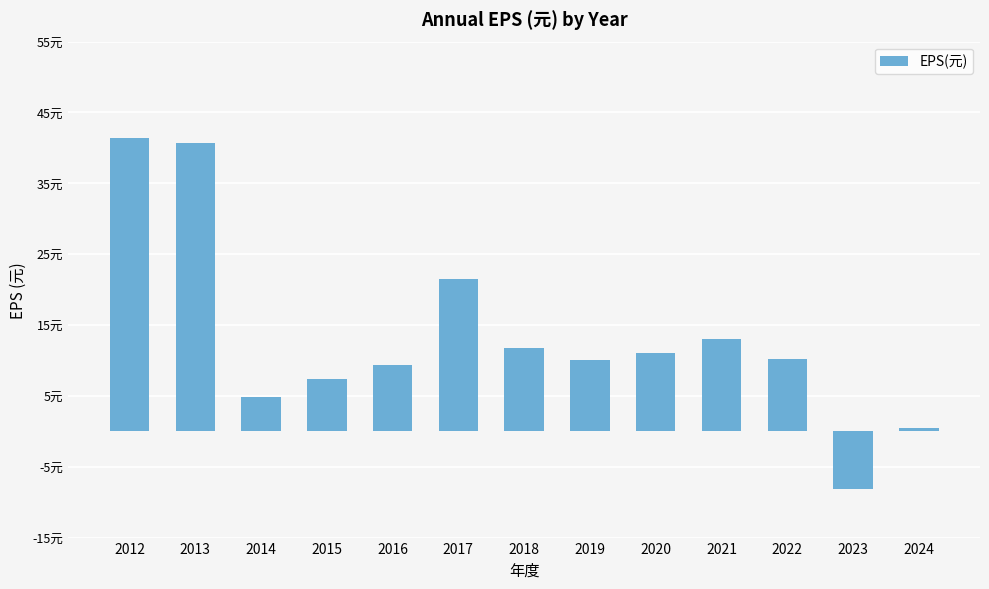

Reading left to right, extract all data points from this chart.

41.4	40.7	4.8	7.4	9.4	21.5	11.8	10.0	11.0	13.0	10.2	-8.1	0.5